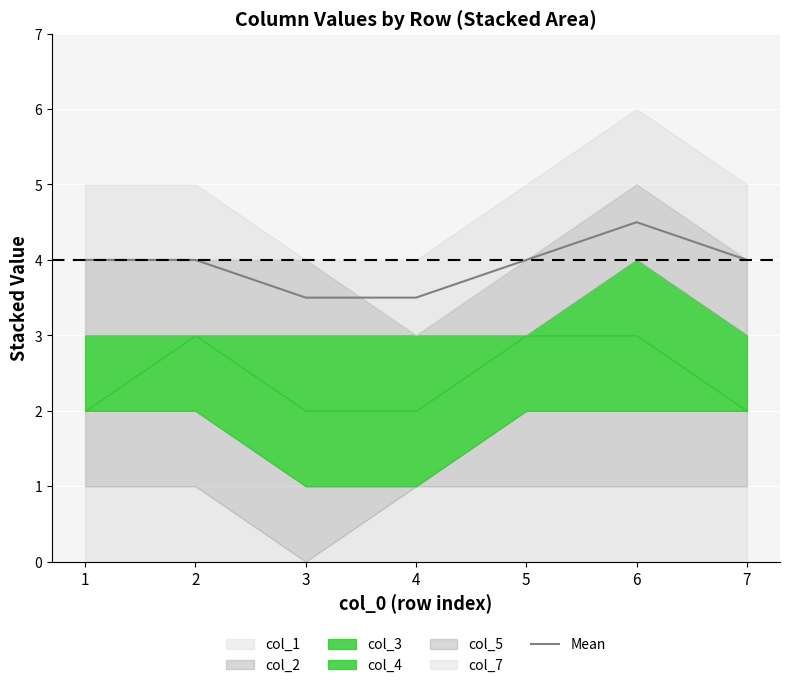

Reading left to right, list all the values displayed in this chart.

4.0	4.0	3.5	3.5	4.0	4.5	4.0